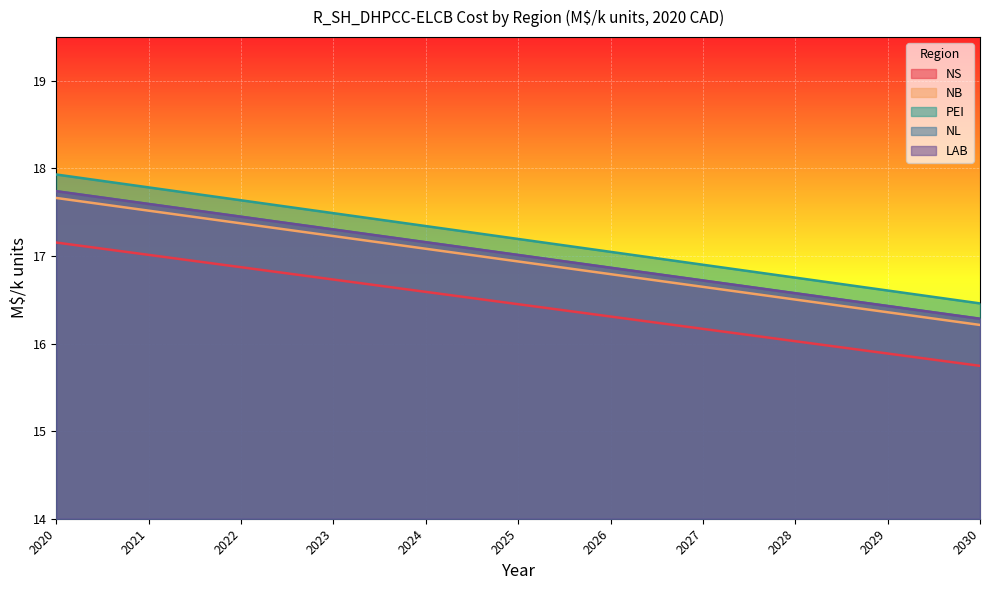

True or false: LAB and NB cross at least once.

False